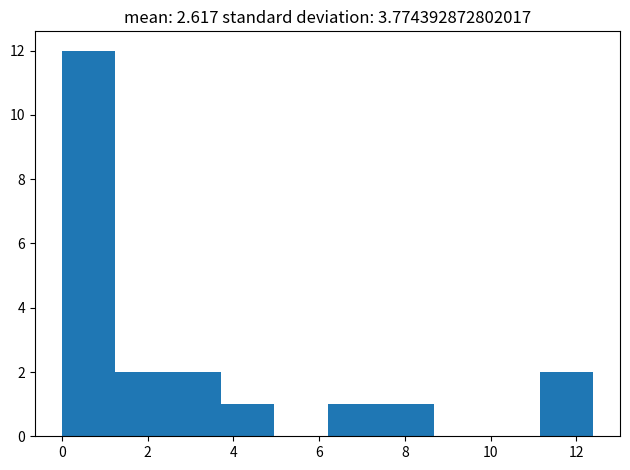

How tall is the bar that spans 7.4 to 8.6 on the x-axis? Neither the bar edges nor the heights are printed on the chart, so give them approximately, as read against the axes.

1